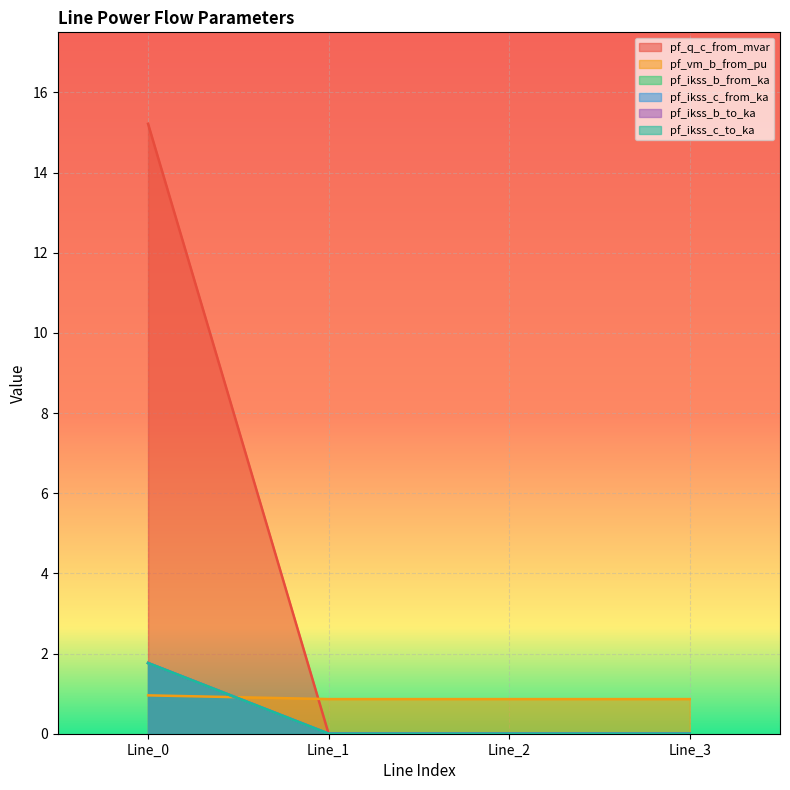

What is the difference between the maximum and second lowest values in the pf_ikss_b_from_ka series?

1.8